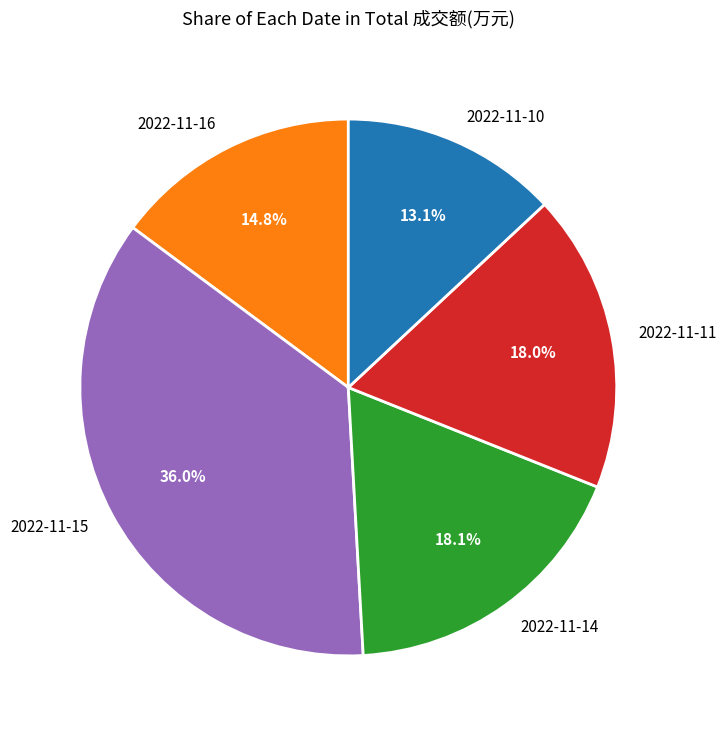

What percentage is NOT represented by 2022-11-11?

82.0%